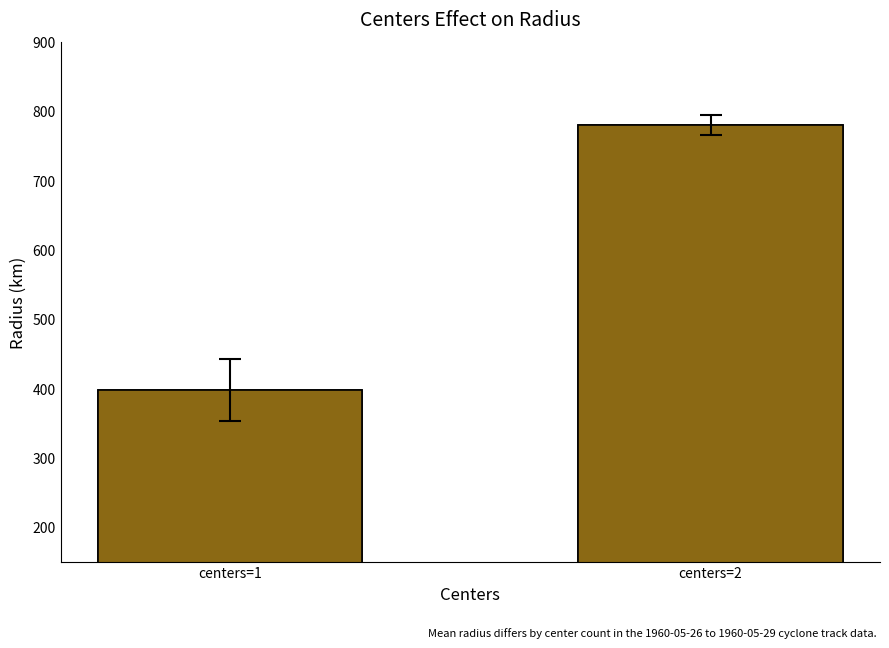

How many distinct data groups are displayed?

1